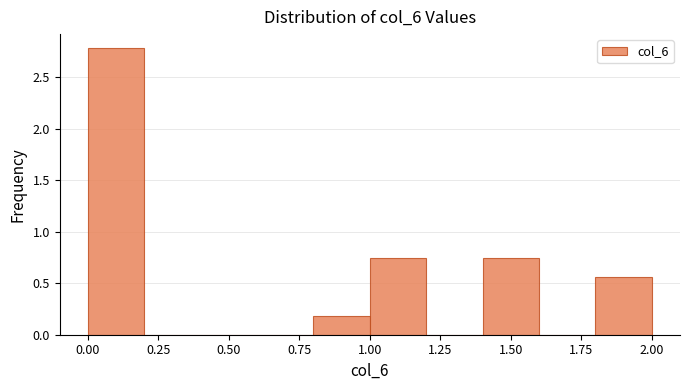

Reading left to right, transcribe this chart: for each bar, give the range it covers on the x-axis and its height. The values are not printed on the chart, so give them approximately, as read against the axis.

0.0 to 0.2: 2.80
0.2 to 0.4: 0
0.4 to 0.6: 0
0.6 to 0.8: 0
0.8 to 1.0: 0.20
1.0 to 1.2: 0.75
1.2 to 1.4: 0
1.4 to 1.6: 0.75
1.6 to 1.8: 0
1.8 to 2.0: 0.55